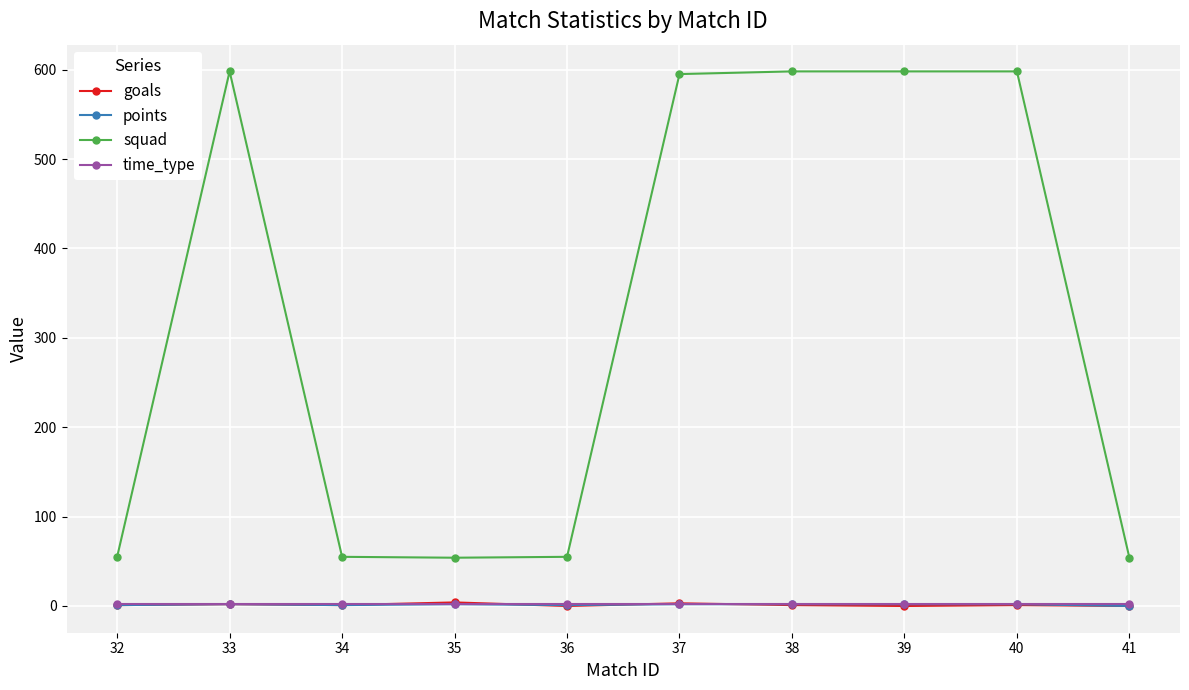

Which series has the largest range (max minus min)?

squad